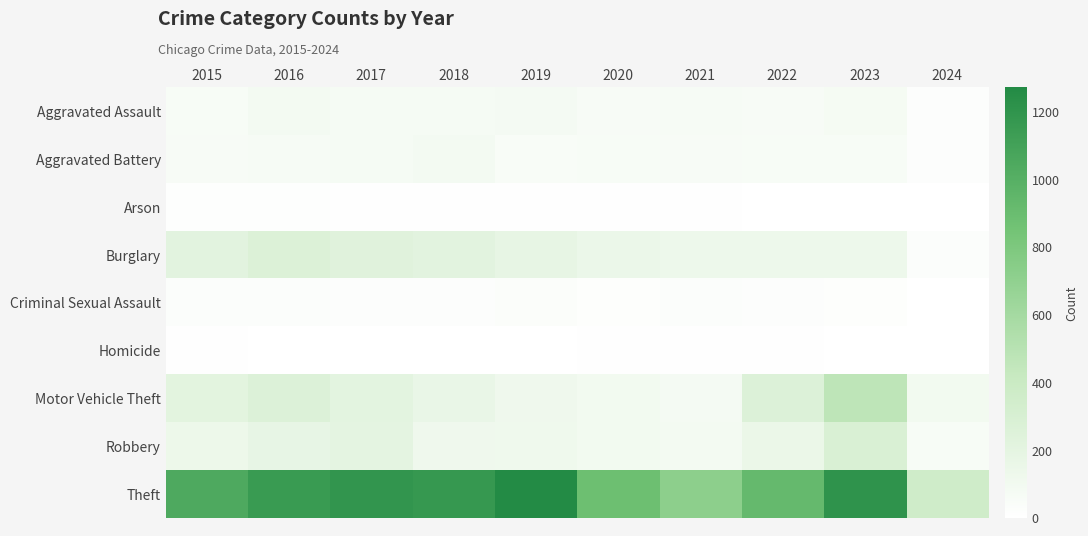

Reading left to right, transcribe all the data shown in this chart.

Aggravated Assault: 2015=56	2016=88	2017=72	2018=72	2019=80	2020=62	2021=66	2022=61	2023=79	2024=22
Aggravated Battery: 2015=60	2016=66	2017=71	2018=86	2019=53	2020=57	2021=60	2022=56	2023=56	2024=21
Arson: 2015=10	2016=12	2017=7	2018=7	2019=5	2020=7	2021=6	2022=3	2023=2	2024=1
Burglary: 2015=216	2016=266	2017=237	2018=218	2019=182	2020=146	2021=133	2022=130	2023=134	2024=28
Criminal Sexual Assault: 2015=29	2016=26	2017=22	2018=24	2019=31	2020=16	2021=26	2022=21	2023=18	2024=3
Homicide: 2015=5	2016=4	2017=4	2018=4	2019=4	2020=5	2021=6	2022=7	2023=3	2024=0
Motor Vehicle Theft: 2015=212	2016=259	2017=208	2018=163	2019=123	2020=99	2021=82	2022=259	2023=472	2024=99
Robbery: 2015=139	2016=178	2017=202	2018=121	2019=116	2020=97	2021=88	2022=151	2023=284	2024=55
Theft: 2015=1041	2016=1151	2017=1188	2018=1170	2019=1272	2020=884	2021=716	2022=920	2023=1203	2024=362